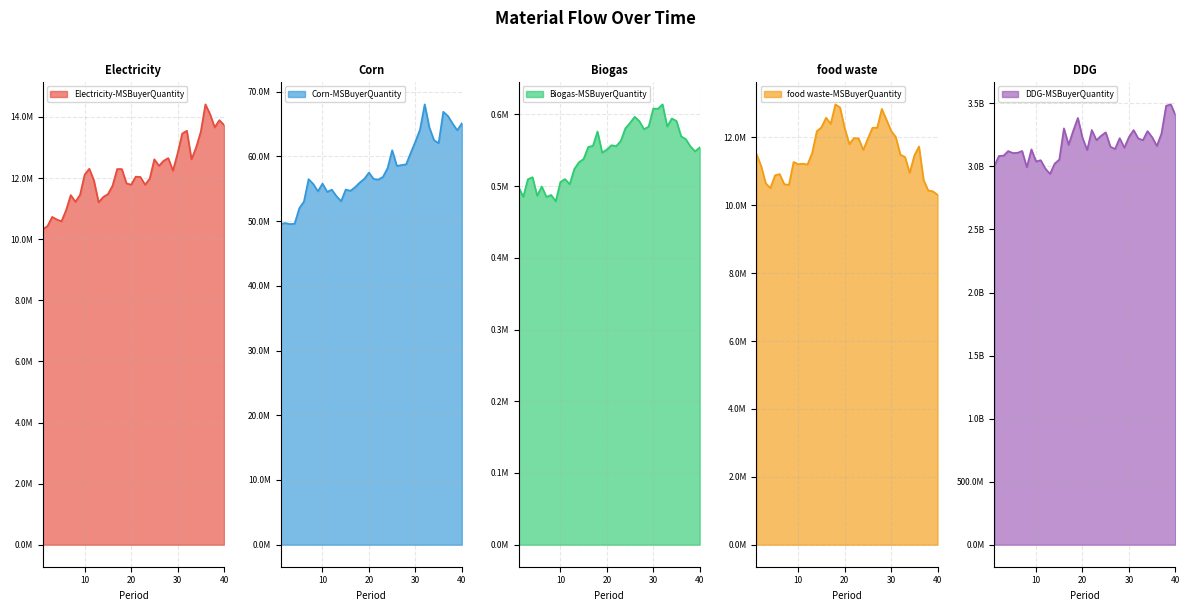

Where does the Electricity-MSBuyerQuantity series first go above 12114831?

10